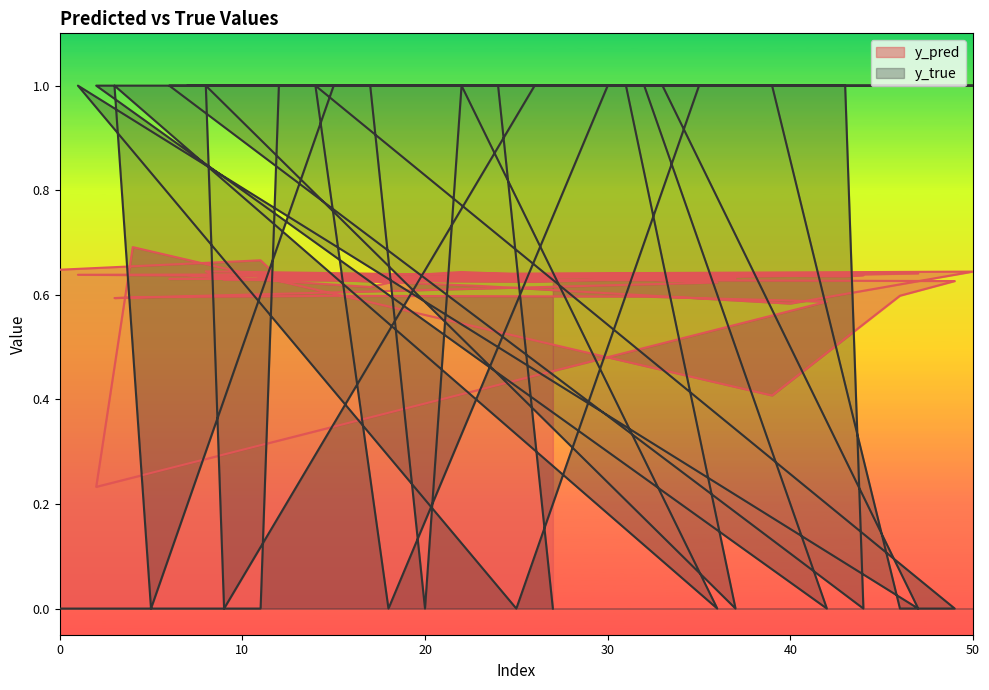

List the labels in order of y_true value, smallest first.

0, 11, 20, 36, 5, 42, 46, 49, 18, 37, 9, 47, 25, 44, 27, 12, 23, 40, 50, 7, 17, 22, 3, 15, 32, 2, 4, 39, 14, 30, 31, 8, 26, 33, 1, 35, 43, 6, 21, 24